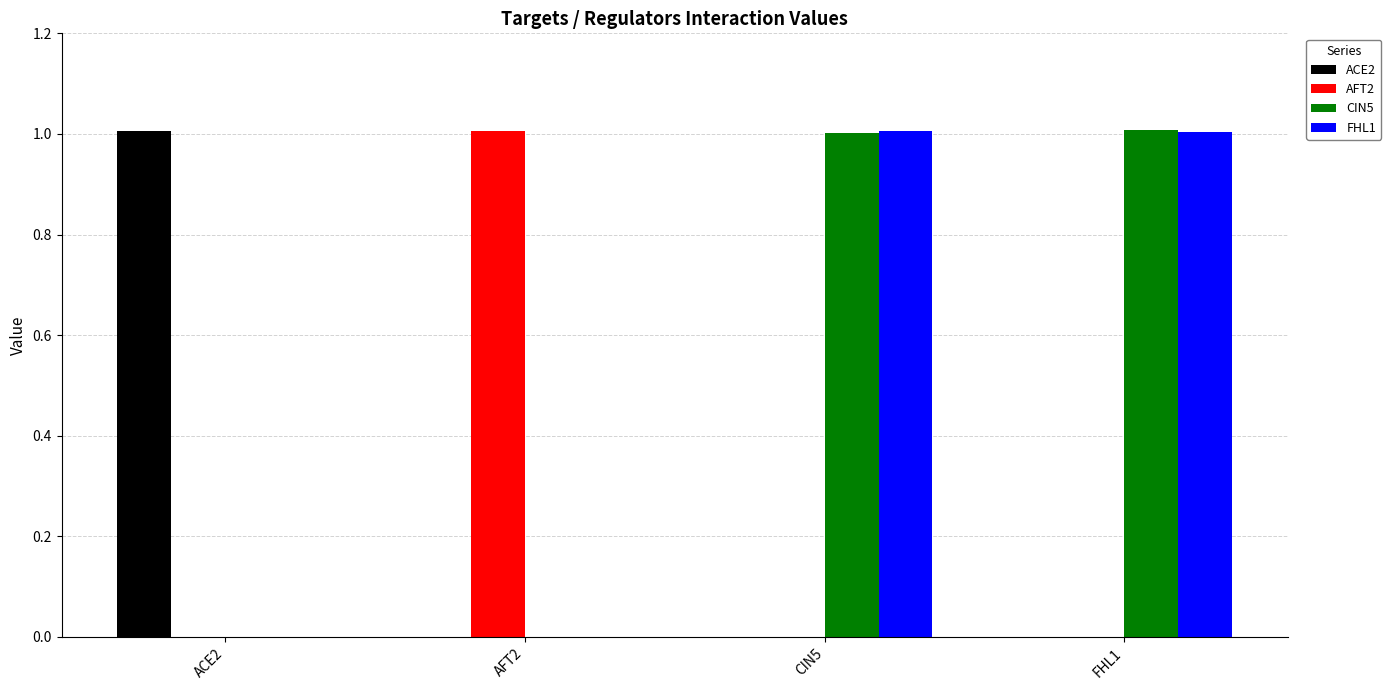

The FHL1 series shows 1.0 at FHL1. True or false?

True